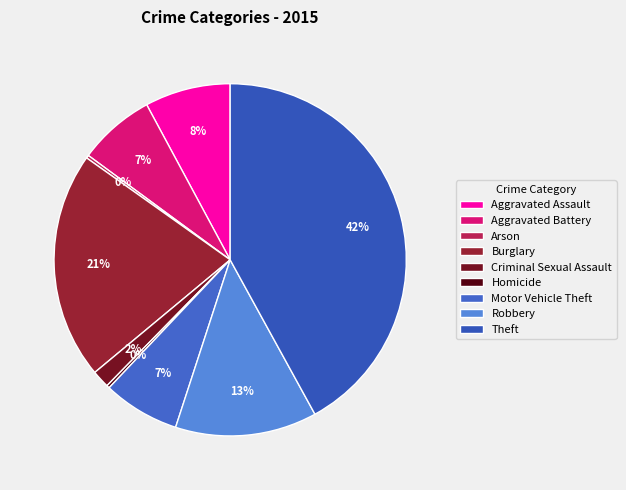

To the nearest percent, what portion does Robbery represent?

13%